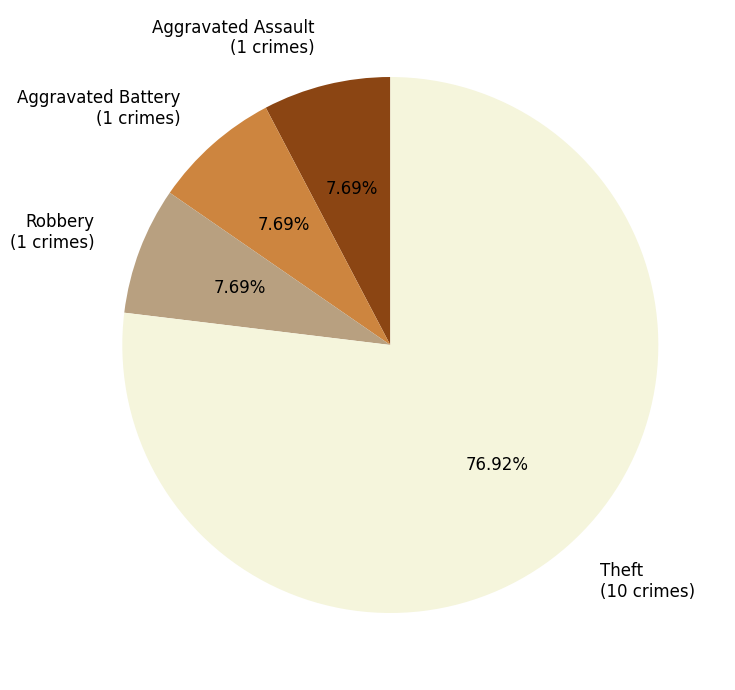

Is the sum of Theft (10 crimes) and Aggravated Assault (1 crimes) greater than half?

Yes